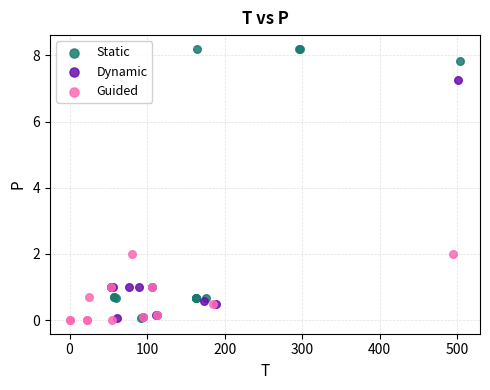

Which series reaches the maximum Y coordinate?

Static